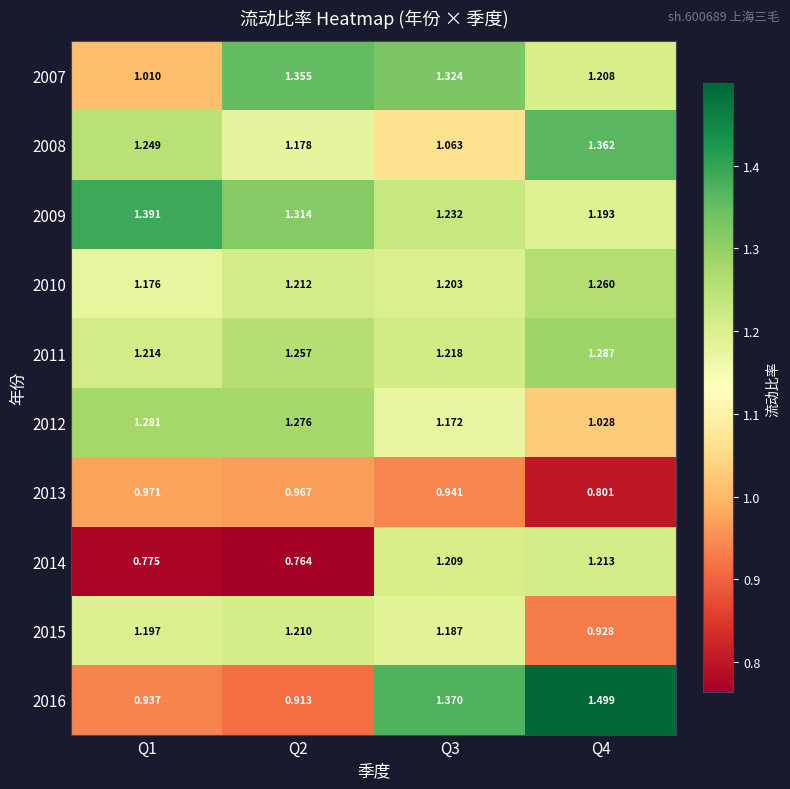

Is the value of 2008 at Q3 greater than the value of 2010 at Q1?

No